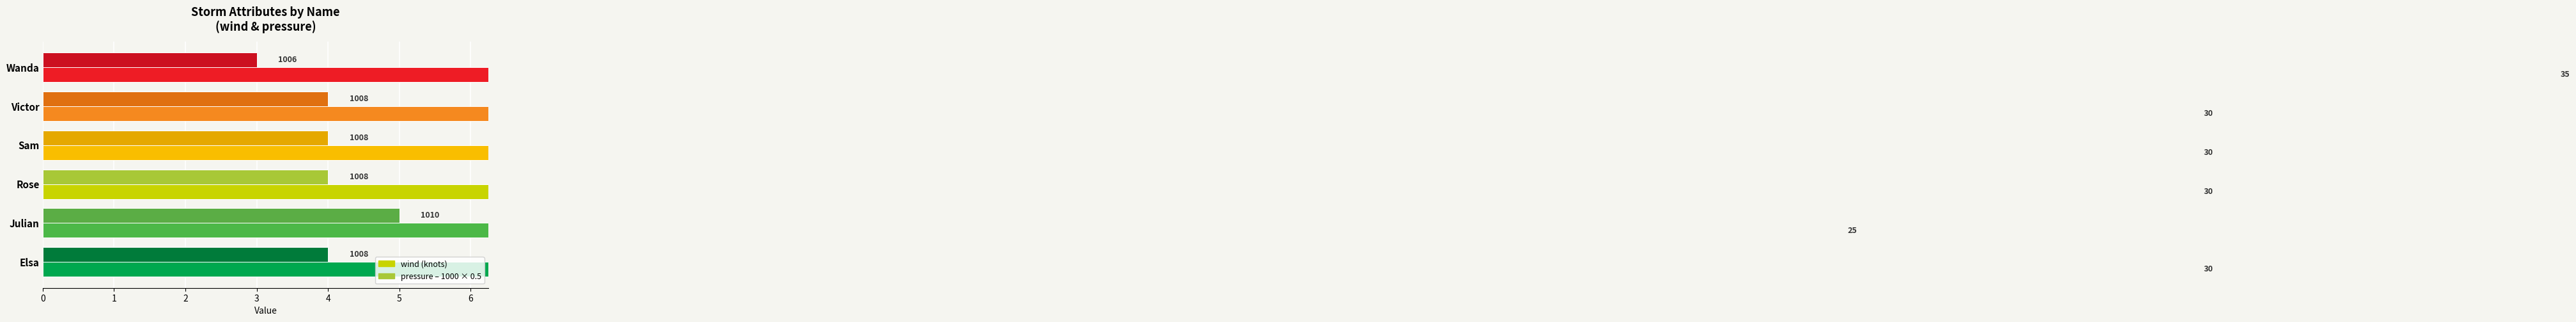

Reading left to right, what are all the values shown in this chart?

wind: 30	25	30	30	30	35
pressure (scaled): 4	5	4	4	4	3